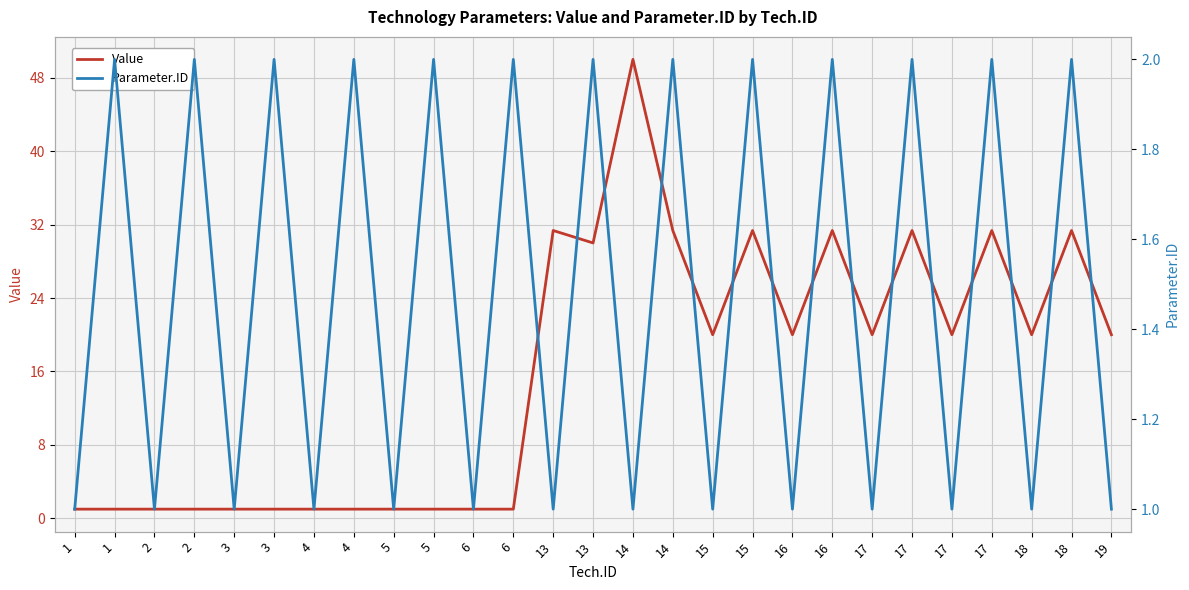

True or false: Value has more than 2 points higher than both neighbors.

True